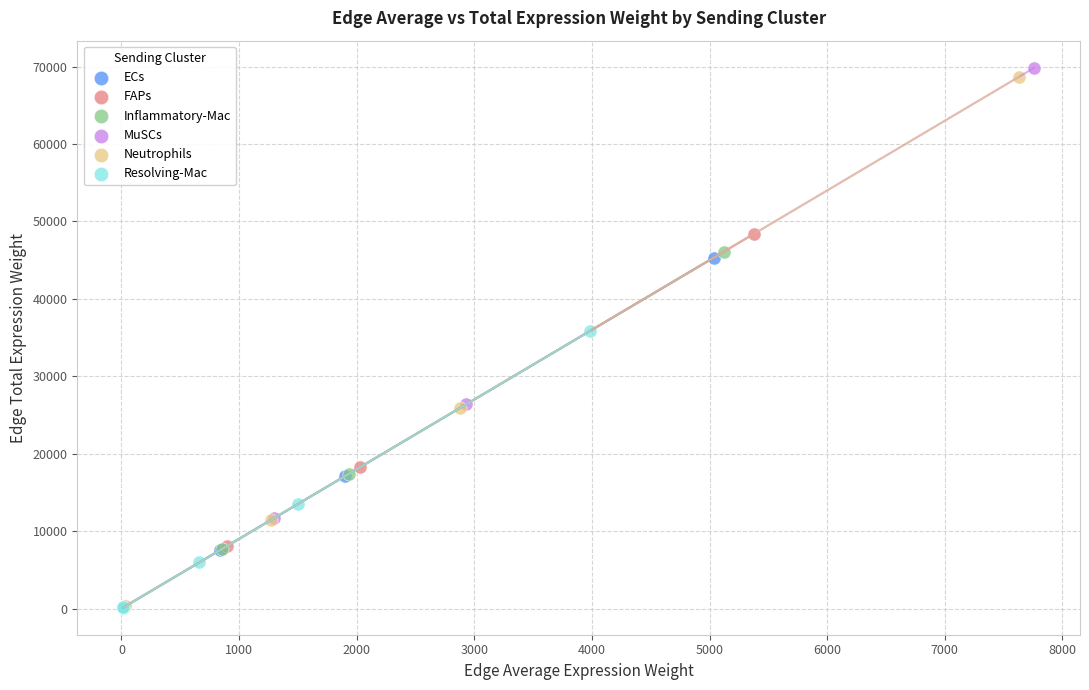

Which series has the widest spread of Y values?

MuSCs